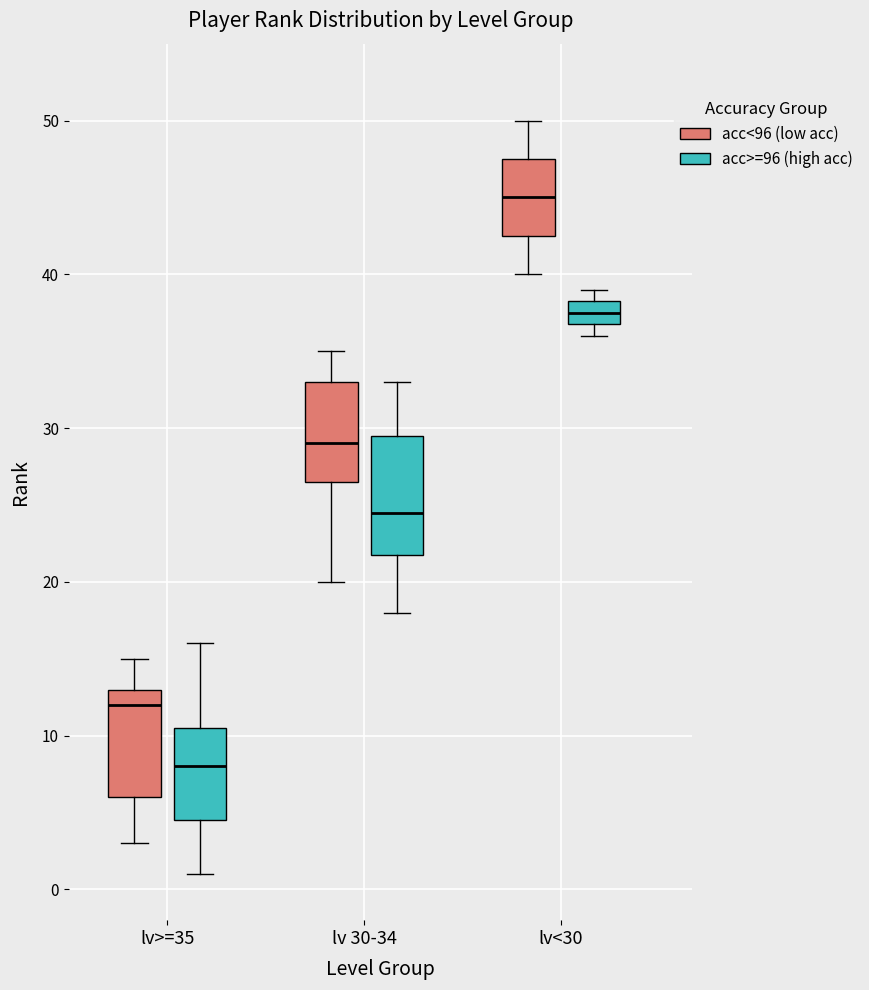

Reading left to right, transcribe this box plot: for each box, give where its median line is, the range the box spans, and where its two whiskers end, as read against the y-axis. The values are not printed on the chart, so give them approximately, as read against the axis.

lv>=35 (acc<96 (low acc)): median 12, box 6 to 13, whiskers 3 to 15
lv>=35 (acc>=96 (high acc)): median 8, box 5 to 11, whiskers 1 to 16
lv 30-34 (acc<96 (low acc)): median 29, box 27 to 33, whiskers 20 to 35
lv 30-34 (acc>=96 (high acc)): median 25, box 22 to 30, whiskers 18 to 33
lv<30 (acc<96 (low acc)): median 45, box 43 to 48, whiskers 40 to 50
lv<30 (acc>=96 (high acc)): median 38 (inside the box), box 37 to 38, whiskers 36 to 39